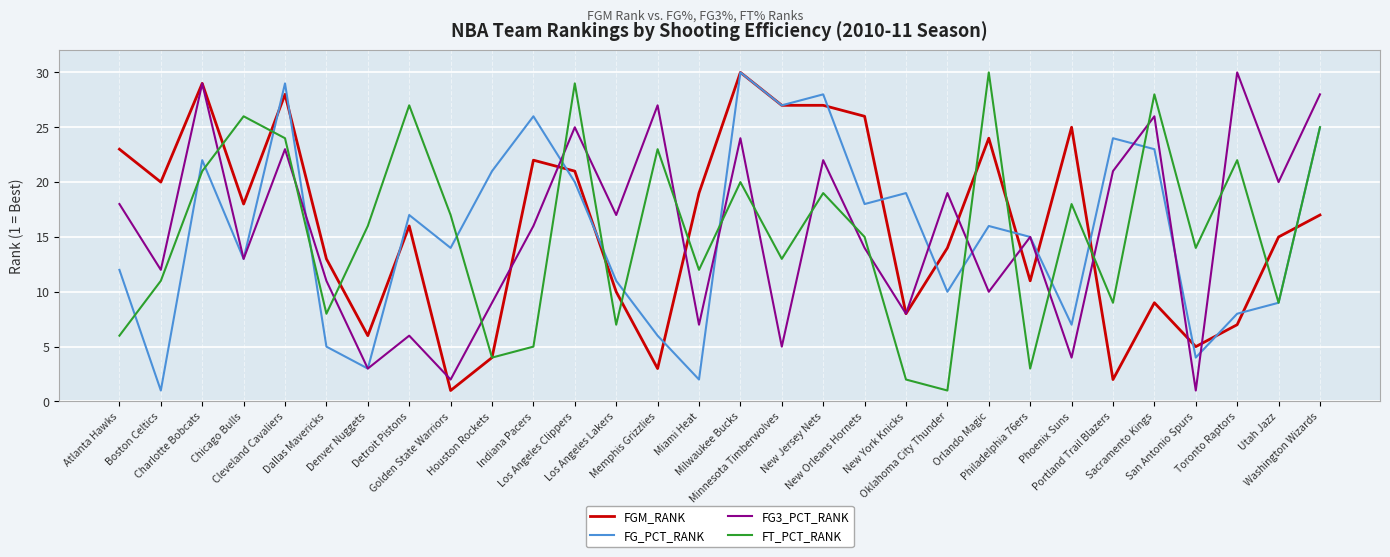

What is the maximum value shown in the chart?

30